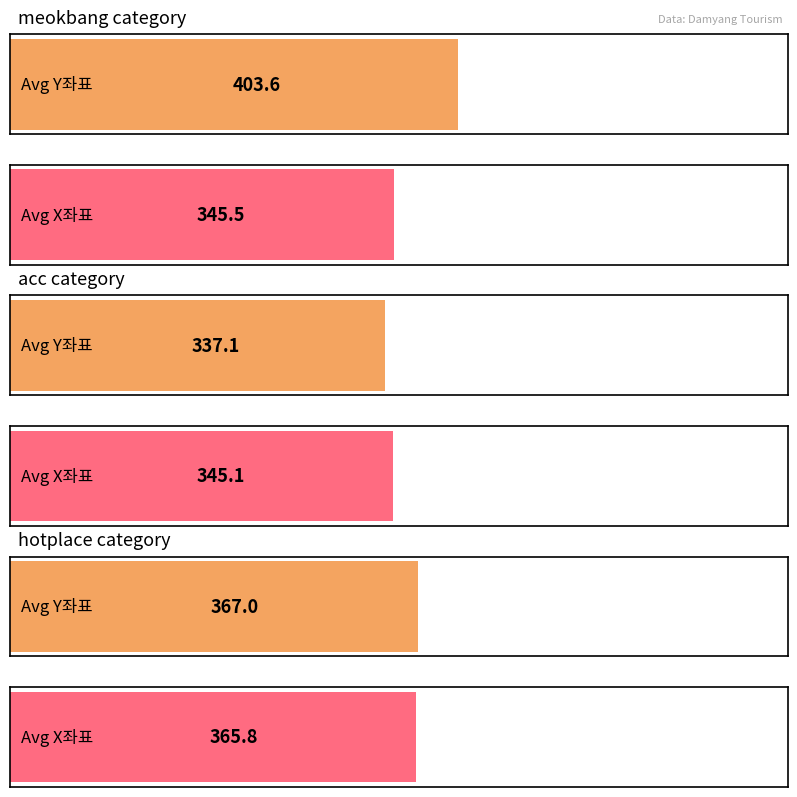

Between 18 and 22, which series saw the biggest shift?

Y좌표